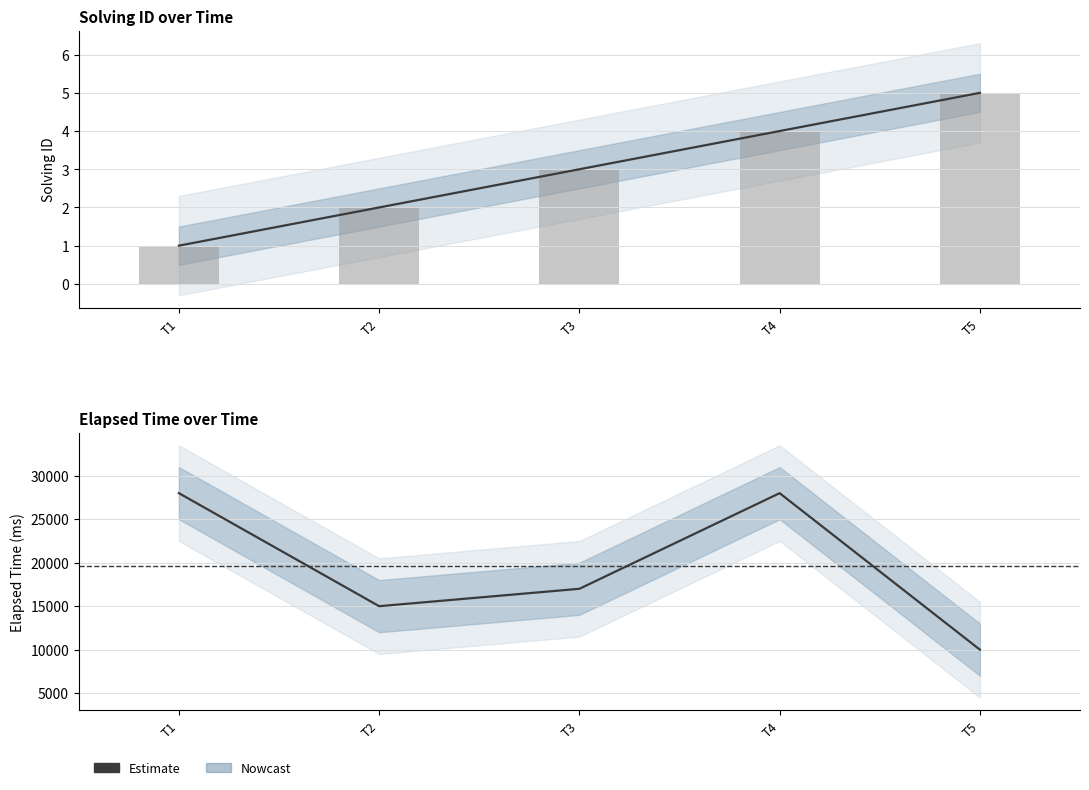

Are the bars grouped side by side (vs. stacked)?

No